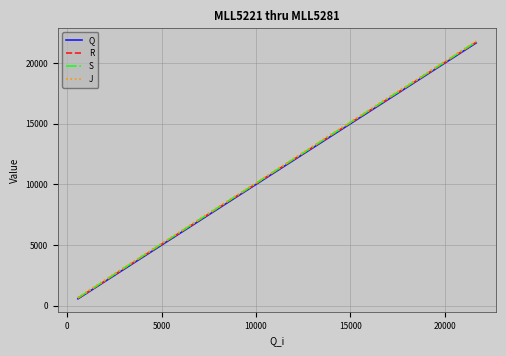

Which series has the largest range (max minus min)?

J